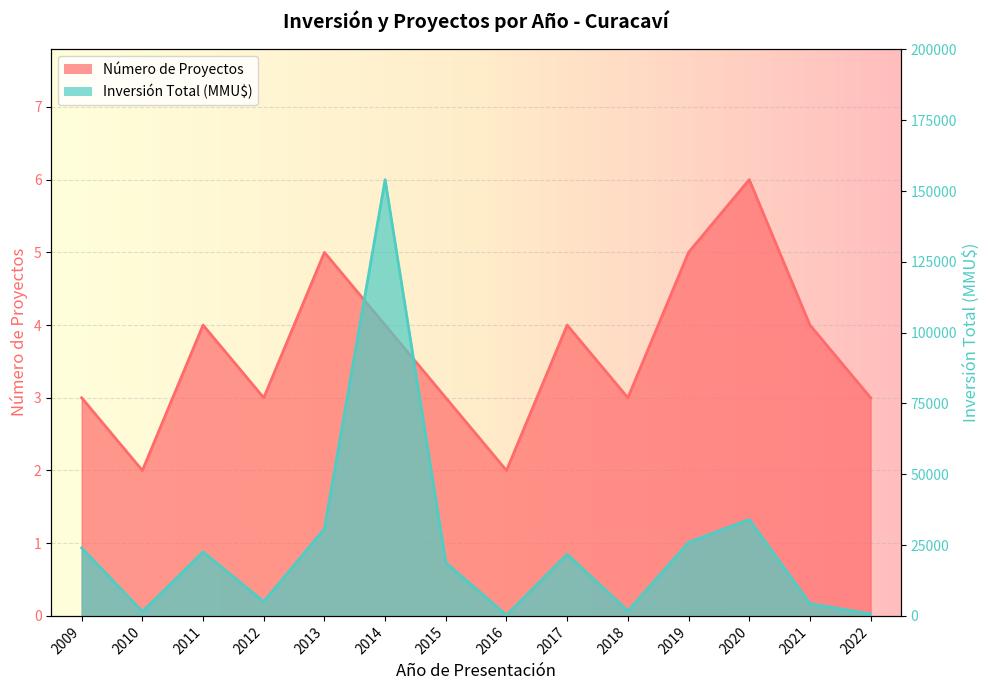

What is the lowest value of the Inversión Total (MMU$) series?

273